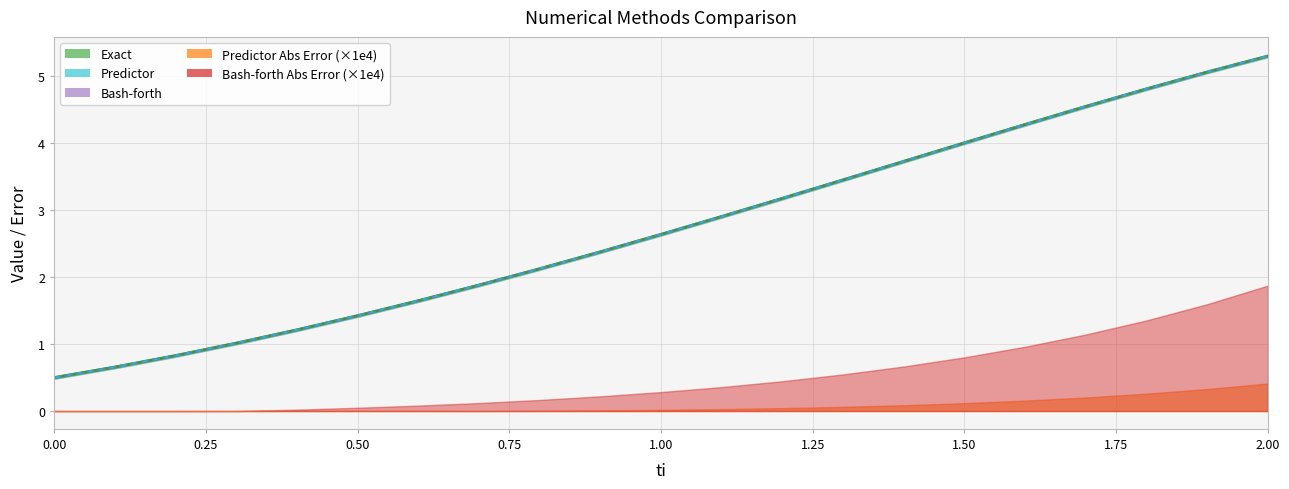

Read the Bash-forth value at 0.1.

0.7